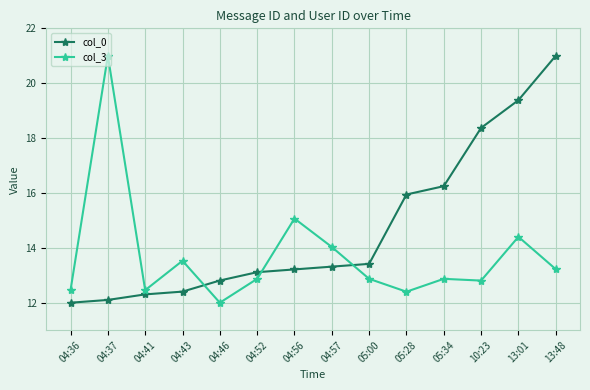

How many times do col_3 and col_0 cross each other?

3